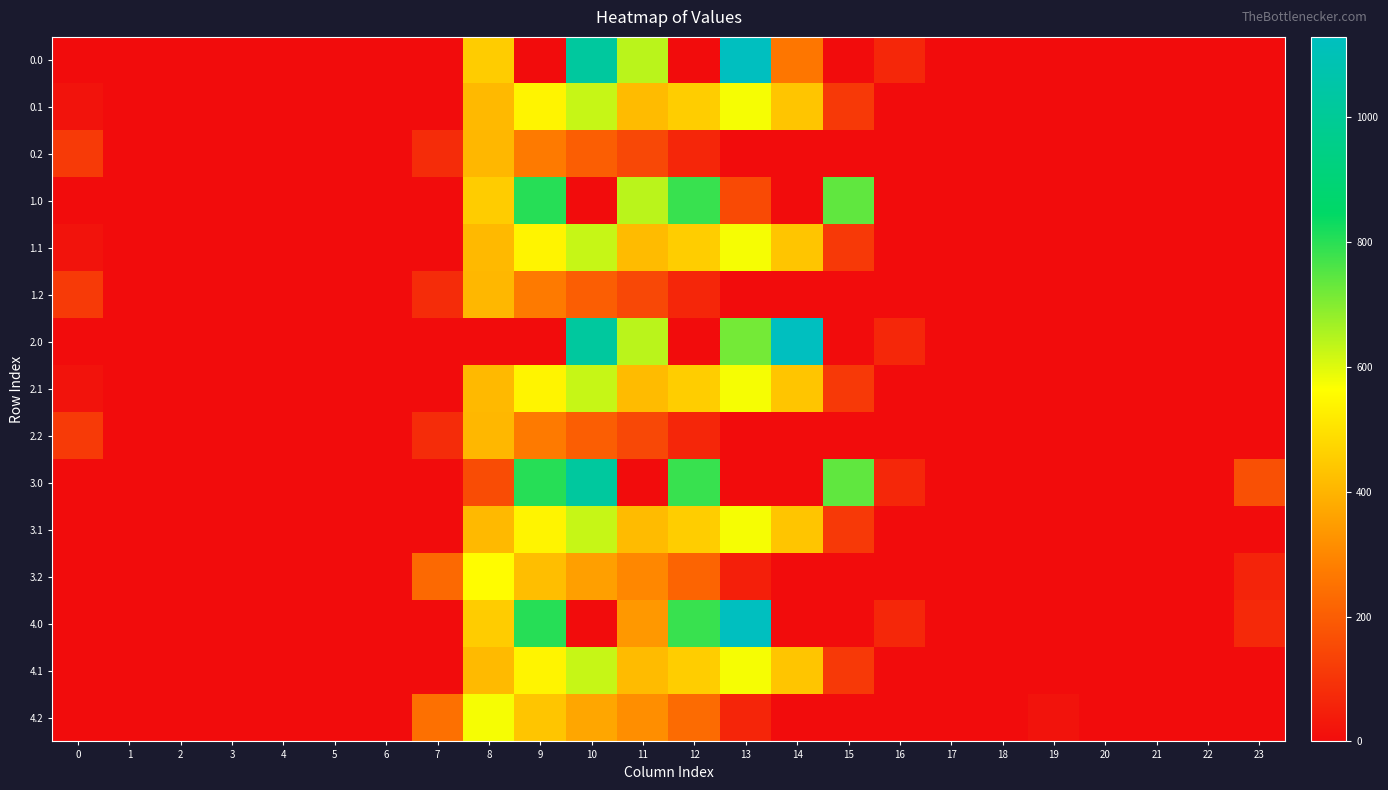

Reading right to left, list all the values displayed in this chart.

0.0: 23=0.0	22=0.0	21=0.0	20=0.0	19=0.0	18=0.0	17=0.0	16=67.6	15=0.0	14=261.8	13=1129.0	12=0.0	11=640.9	10=1023.2	9=0.0	8=454.2	7=0.0	6=0.0	5=0.0	4=0.0	3=0.0	2=0.0	1=0.0	0=0.0
0.1: 23=0.0	22=0.0	21=0.0	20=0.0	19=0.0	18=0.0	17=0.0	16=0.0	15=111.1	14=438.6	13=574.0	12=456.1	11=415.4	10=628.1	9=542.1	8=411.2	7=0.0	6=0.0	5=0.0	4=0.0	3=0.0	2=0.0	1=0.0	0=15.4
0.2: 23=0.0	22=0.0	21=0.0	20=0.0	19=0.0	18=0.0	17=0.0	16=0.0	15=0.0	14=0.0	13=0.0	12=65.2	11=149.1	10=202.5	9=271.1	8=407.2	7=77.9	6=0.0	5=0.0	4=0.0	3=0.0	2=0.0	1=0.0	0=112.9
1.0: 23=0.0	22=0.0	21=0.0	20=0.0	19=0.0	18=0.0	17=0.0	16=0.0	15=739.0	14=0.0	13=154.1	12=784.4	11=640.9	10=0.0	9=804.0	8=454.2	7=0.0	6=0.0	5=0.0	4=0.0	3=0.0	2=0.0	1=0.0	0=0.0
1.1: 23=0.0	22=0.0	21=0.0	20=0.0	19=0.0	18=0.0	17=0.0	16=0.0	15=111.1	14=438.6	13=574.0	12=456.1	11=415.4	10=628.1	9=542.1	8=411.2	7=0.0	6=0.0	5=0.0	4=0.0	3=0.0	2=0.0	1=0.0	0=15.4
1.2: 23=0.0	22=0.0	21=0.0	20=0.0	19=0.0	18=0.0	17=0.0	16=0.0	15=0.0	14=0.0	13=0.0	12=65.2	11=149.1	10=202.5	9=271.1	8=407.2	7=77.9	6=0.0	5=0.0	4=0.0	3=0.0	2=0.0	1=0.0	0=112.9
2.0: 23=0.0	22=0.0	21=0.0	20=0.0	19=0.0	18=0.0	17=0.0	16=67.6	15=0.0	14=1128.3	13=716.7	12=0.0	11=640.9	10=1023.2	9=0.0	8=0.0	7=0.0	6=0.0	5=0.0	4=0.0	3=0.0	2=0.0	1=0.0	0=0.0
2.1: 23=0.0	22=0.0	21=0.0	20=0.0	19=0.0	18=0.0	17=0.0	16=0.0	15=111.1	14=438.6	13=574.0	12=456.1	11=415.4	10=628.1	9=542.1	8=411.2	7=0.0	6=0.0	5=0.0	4=0.0	3=0.0	2=0.0	1=0.0	0=15.4
2.2: 23=0.0	22=0.0	21=0.0	20=0.0	19=0.0	18=0.0	17=0.0	16=0.0	15=0.0	14=0.0	13=0.0	12=65.2	11=149.1	10=202.5	9=271.1	8=407.2	7=77.9	6=0.0	5=0.0	4=0.0	3=0.0	2=0.0	1=0.0	0=112.9
3.0: 23=165.9	22=0.0	21=0.0	20=0.0	19=0.0	18=0.0	17=0.0	16=67.6	15=739.0	14=0.0	13=0.0	12=784.4	11=0.0	10=1023.2	9=804.0	8=158.4	7=0.0	6=0.0	5=0.0	4=0.0	3=0.0	2=0.0	1=0.0	0=0.0
3.1: 23=0.0	22=0.0	21=0.0	20=0.0	19=0.0	18=0.0	17=0.0	16=0.0	15=111.1	14=438.6	13=574.0	12=456.1	11=415.4	10=628.1	9=542.1	8=411.2	7=0.0	6=0.0	5=0.0	4=0.0	3=0.0	2=0.0	1=0.0	0=0.0
3.2: 23=57.4	22=0.0	21=0.0	20=0.0	19=0.0	18=0.0	17=0.0	16=0.0	15=0.0	14=0.0	13=46.6	12=216.2	11=300.1	10=353.5	9=422.1	8=558.2	7=228.9	6=0.0	5=0.0	4=0.0	3=0.0	2=0.0	1=0.0	0=0.0
4.0: 23=71.8	22=0.0	21=0.0	20=0.0	19=0.0	18=0.0	17=0.0	16=67.6	15=0.0	14=0.0	13=1129.0	12=784.4	11=337.4	10=0.0	9=804.0	8=454.2	7=0.0	6=0.0	5=0.0	4=0.0	3=0.0	2=0.0	1=0.0	0=0.0
4.1: 23=0.0	22=0.0	21=0.0	20=0.0	19=0.0	18=0.0	17=0.0	16=0.0	15=111.1	14=438.6	13=574.0	12=454.8	11=415.4	10=628.1	9=542.1	8=412.6	7=0.0	6=0.0	5=0.0	4=0.0	3=0.0	2=0.0	1=0.0	0=0.0
4.2: 23=0.0	22=0.0	21=0.0	20=0.0	19=15.9	18=0.0	17=0.0	16=0.0	15=0.0	14=0.0	13=62.6	12=232.2	11=316.1	10=369.5	9=438.1	8=574.2	7=244.9	6=0.0	5=0.0	4=0.0	3=0.0	2=0.0	1=0.0	0=0.0